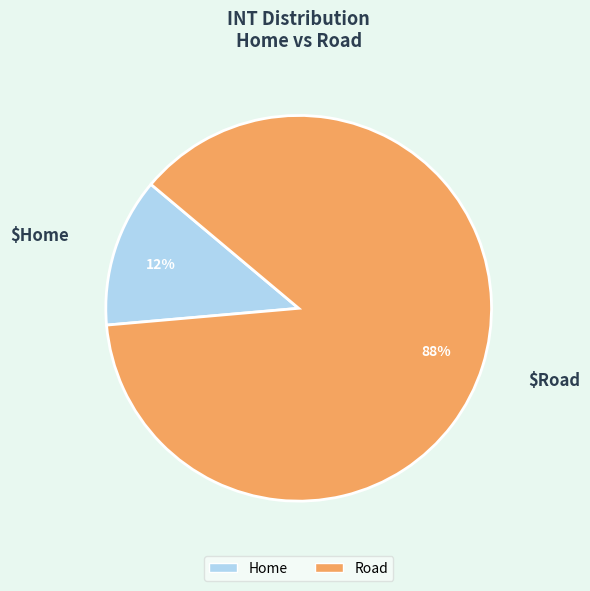

The Home slice represents 12% of the pie. True or false?

True